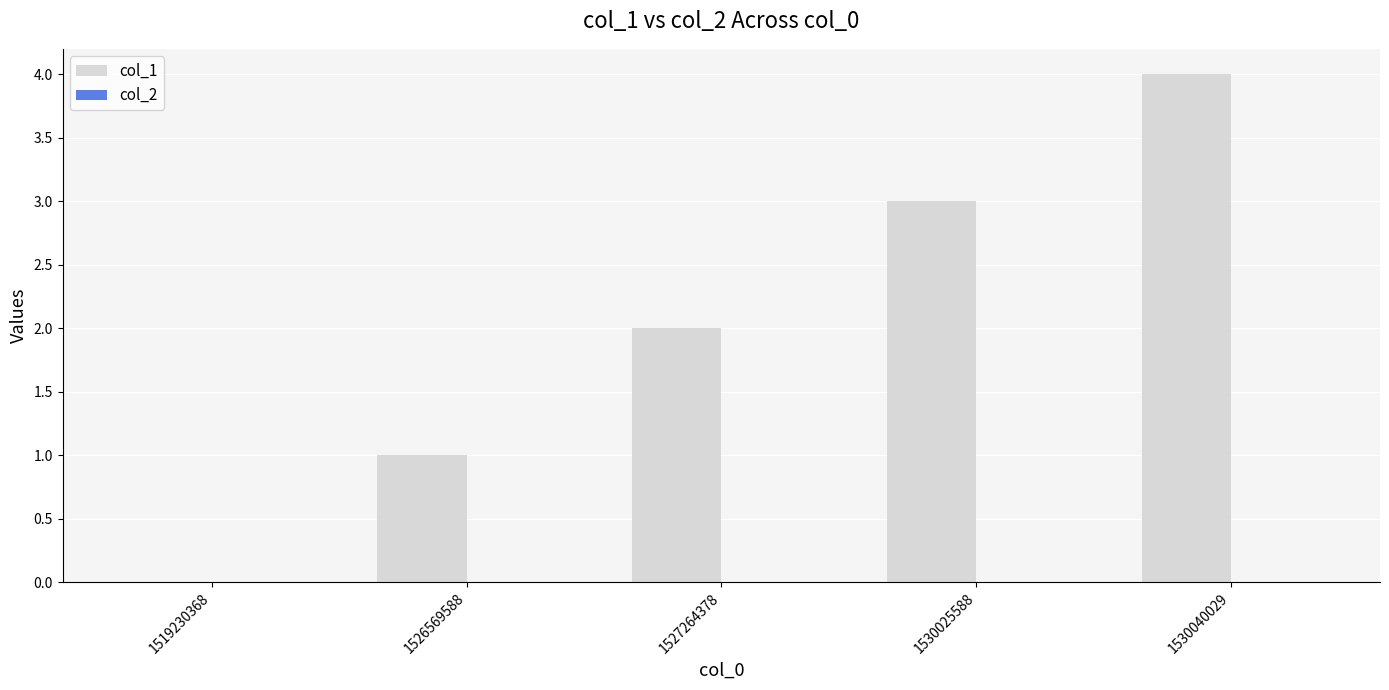

Between 1526569588 and 1519230368, which is larger?

1526569588